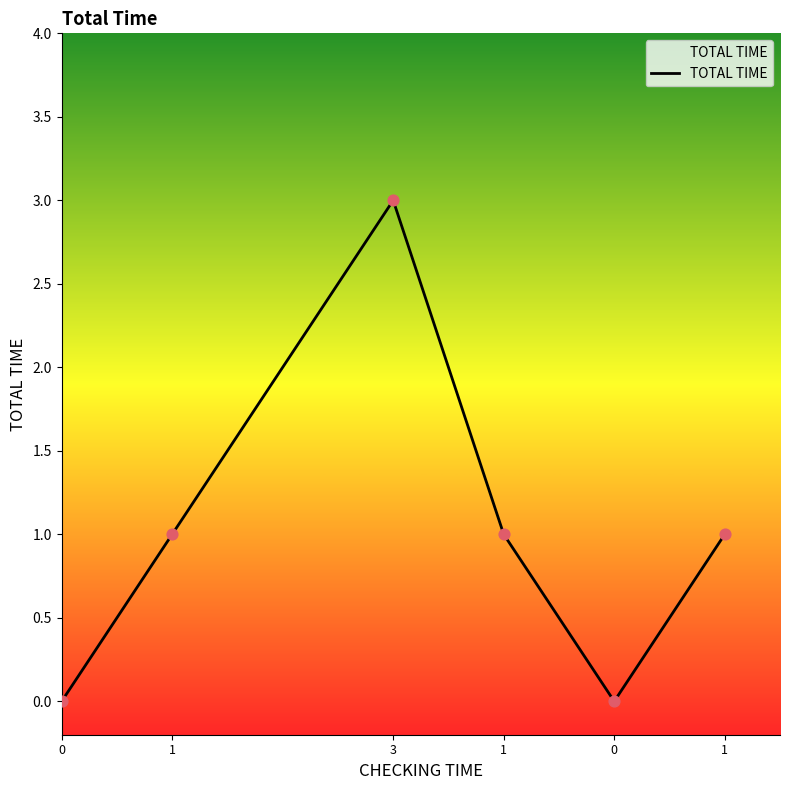

What is the change in value from 0 to 1?

+1